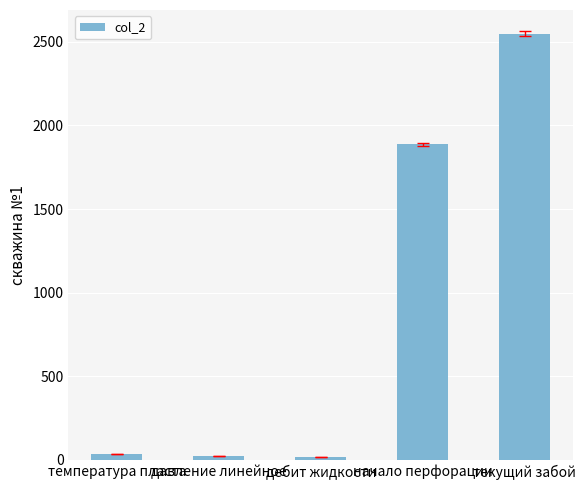

What is the label of the 3rd bar from the right?

дебит жидкости